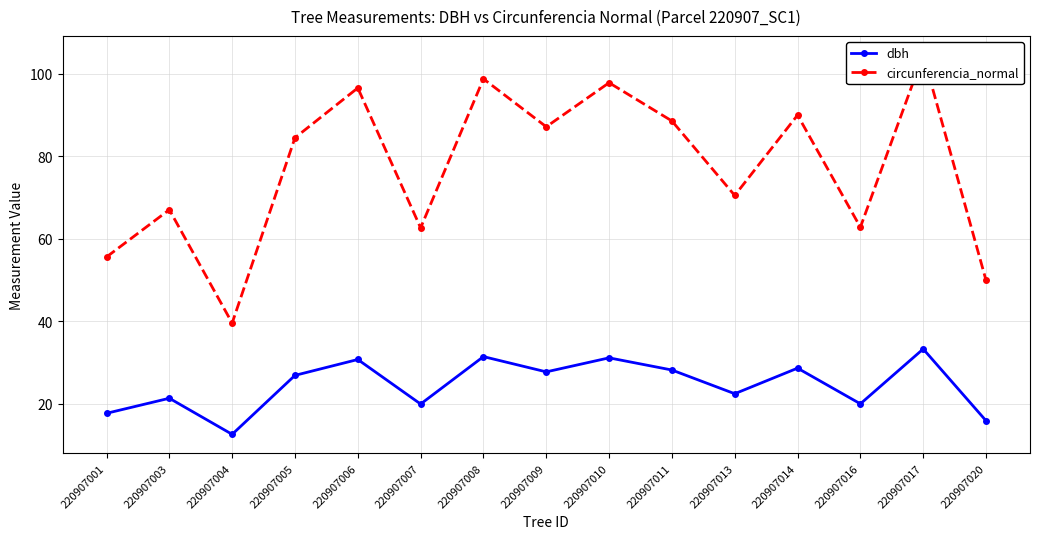

True or false: dbh and circunferencia_normal cross at least once.

False